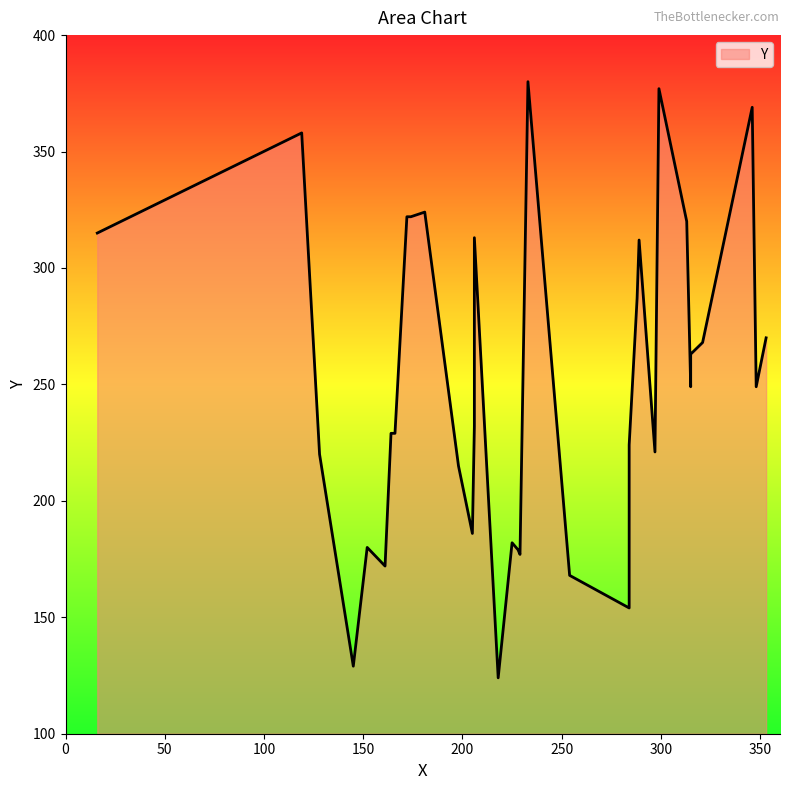

Rank the categories by value from highest to lowest.

233, 299, 346, 119, 181, 172, 173, 174, 313, 16, 206, 289, 288, 353, 321, 315, 315, 348, 206, 164, 166, 284, 297, 128, 198, 205, 225, 152, 228, 229, 161, 254, 284, 145, 218